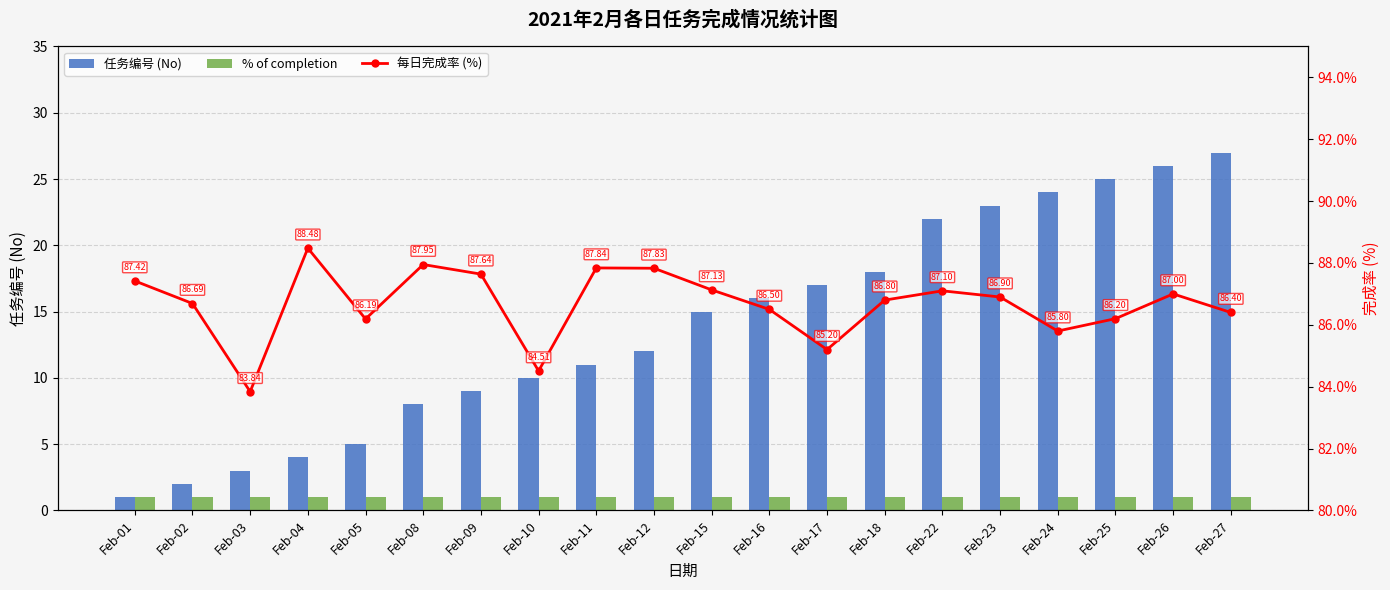

What is the sum of all 每日完成率 (%) values?

1733.4